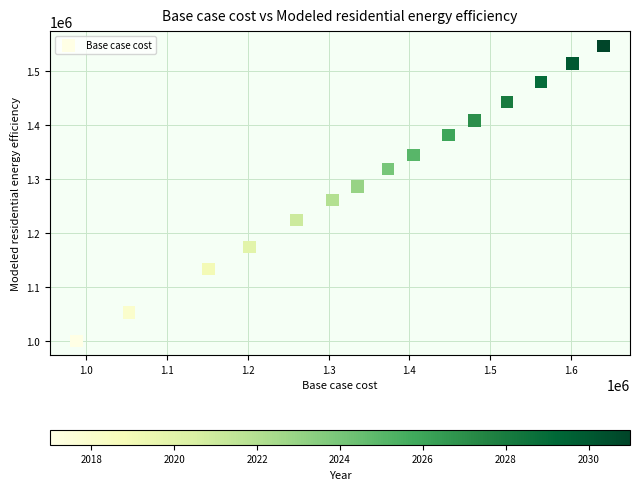

What is the range of Y values (max minus min)?

546315.8